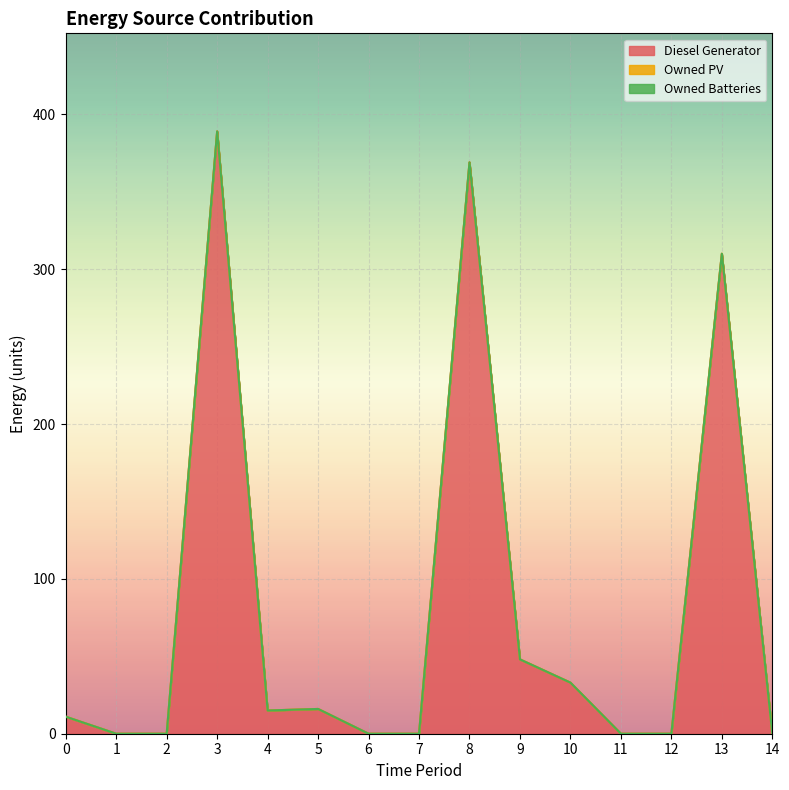

What are all the series names shown in the legend?

Diesel Generator, Owned PV, Owned Batteries